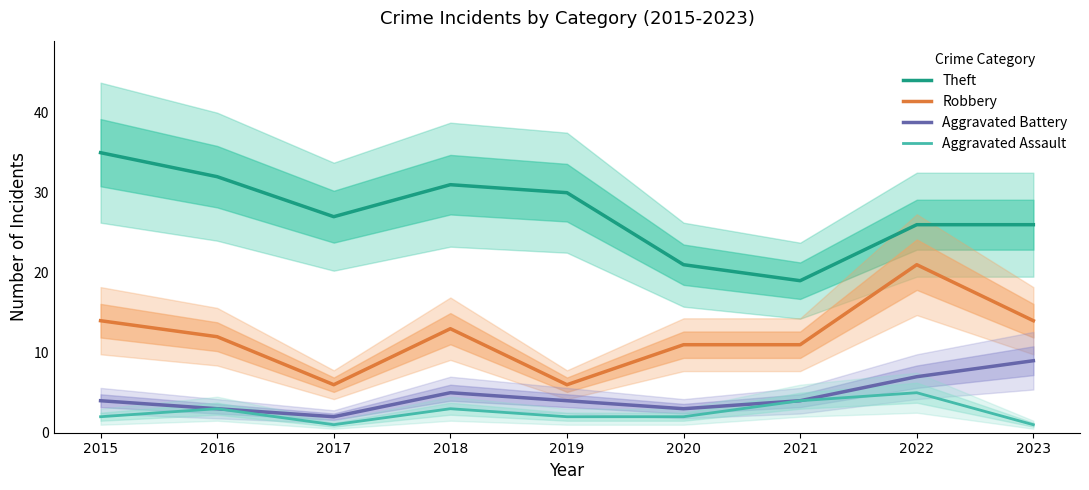

True or false: Aggravated Battery and Theft cross at least once.

False